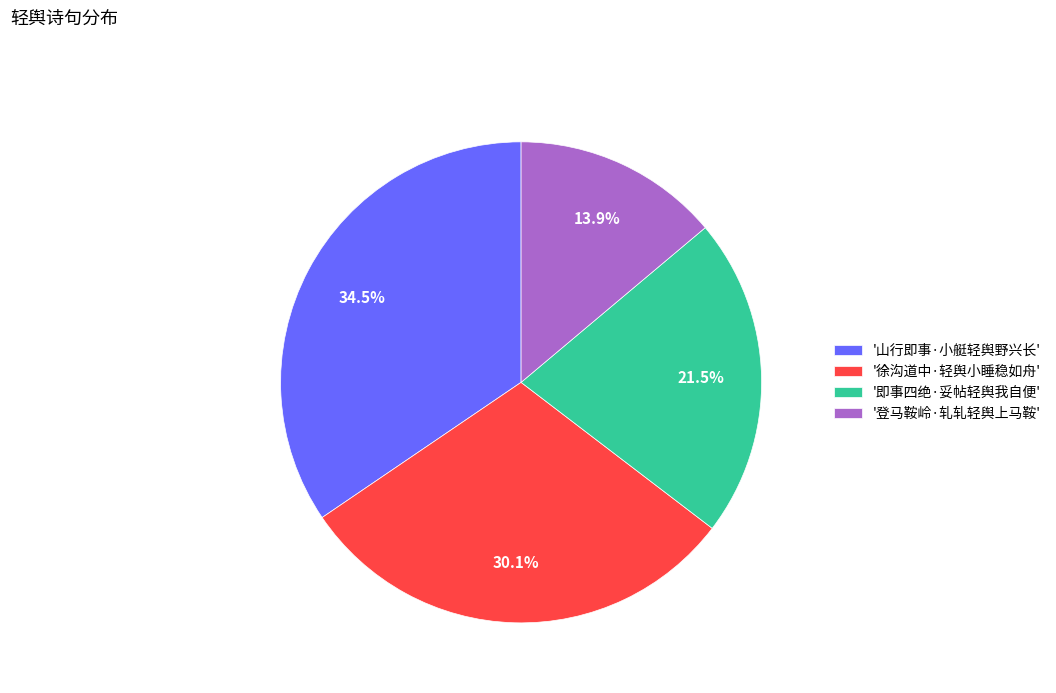

Approximately how many times larger is the value at '即事四绝·妥帖轻舆我自便' compared to '徐沟道中·轻舆小睡稳如舟'?

0.7